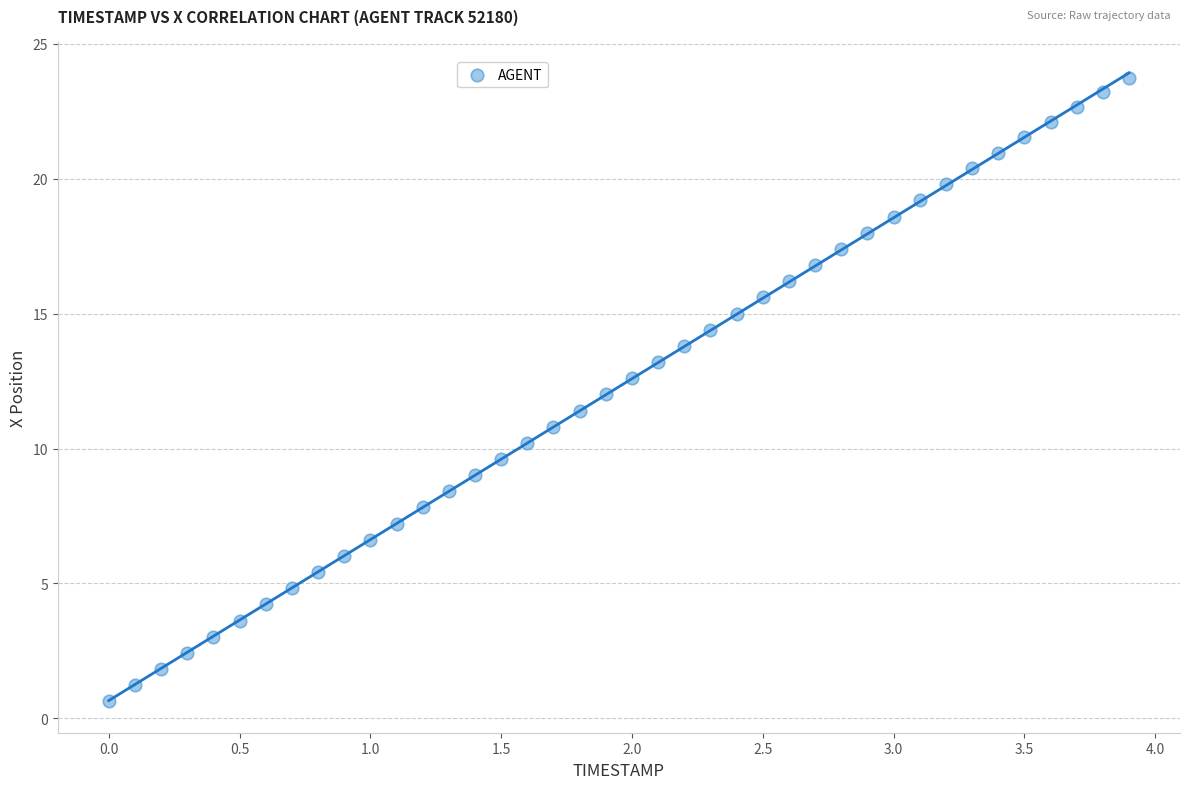

What is the range of Y values (max minus min)?

23.1